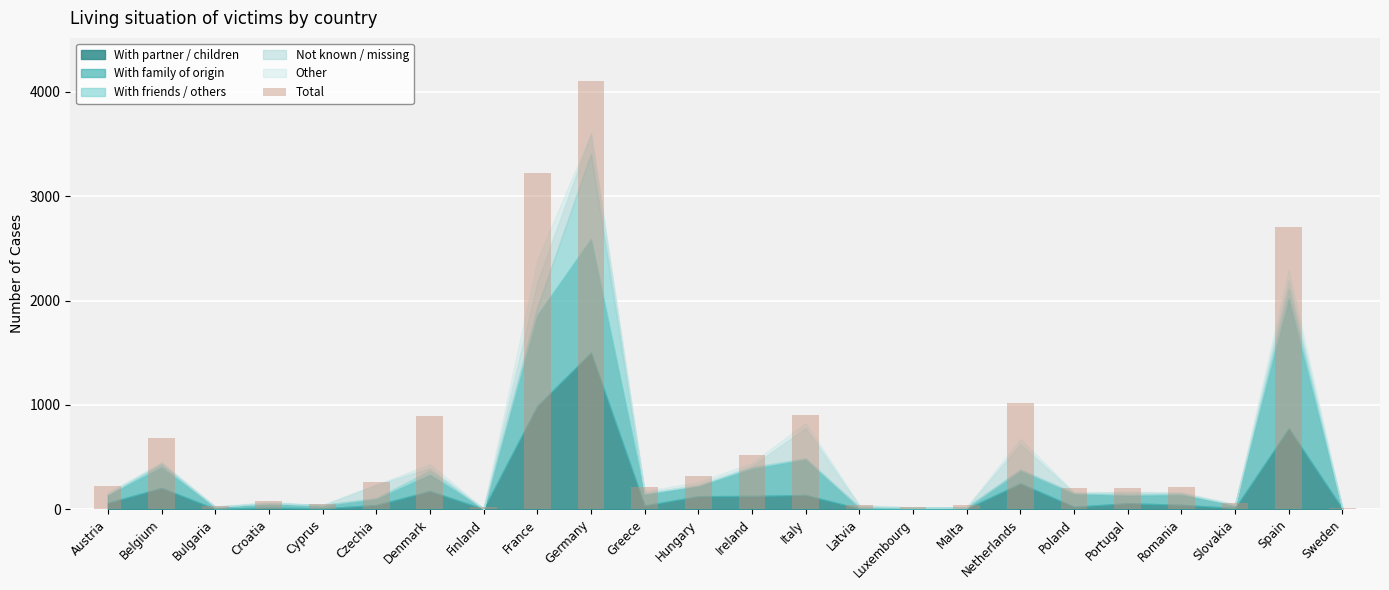

Where does the data first go above 215?

Austria